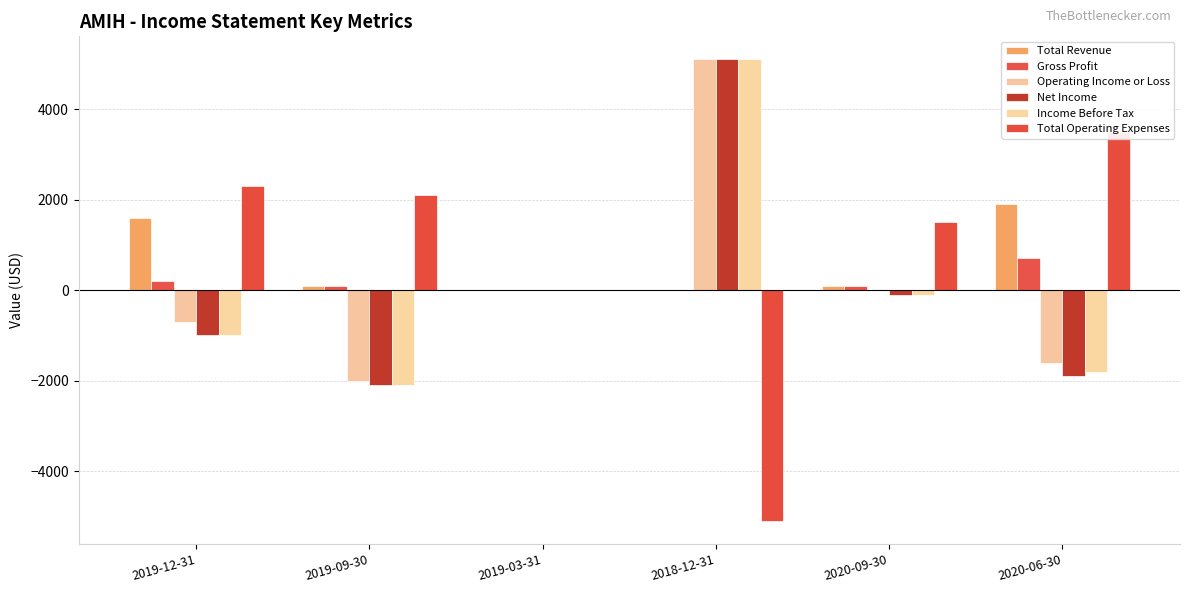

The Total Operating Expenses series shows 2300 at 2019-12-31. True or false?

True